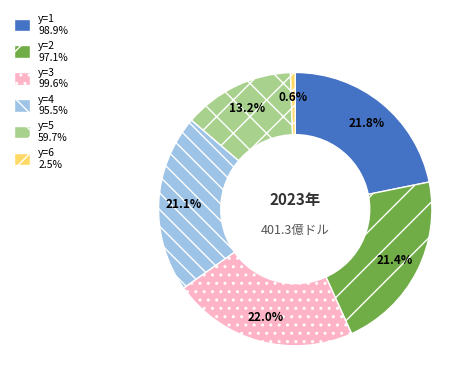

How many slices are in this pie chart?

6